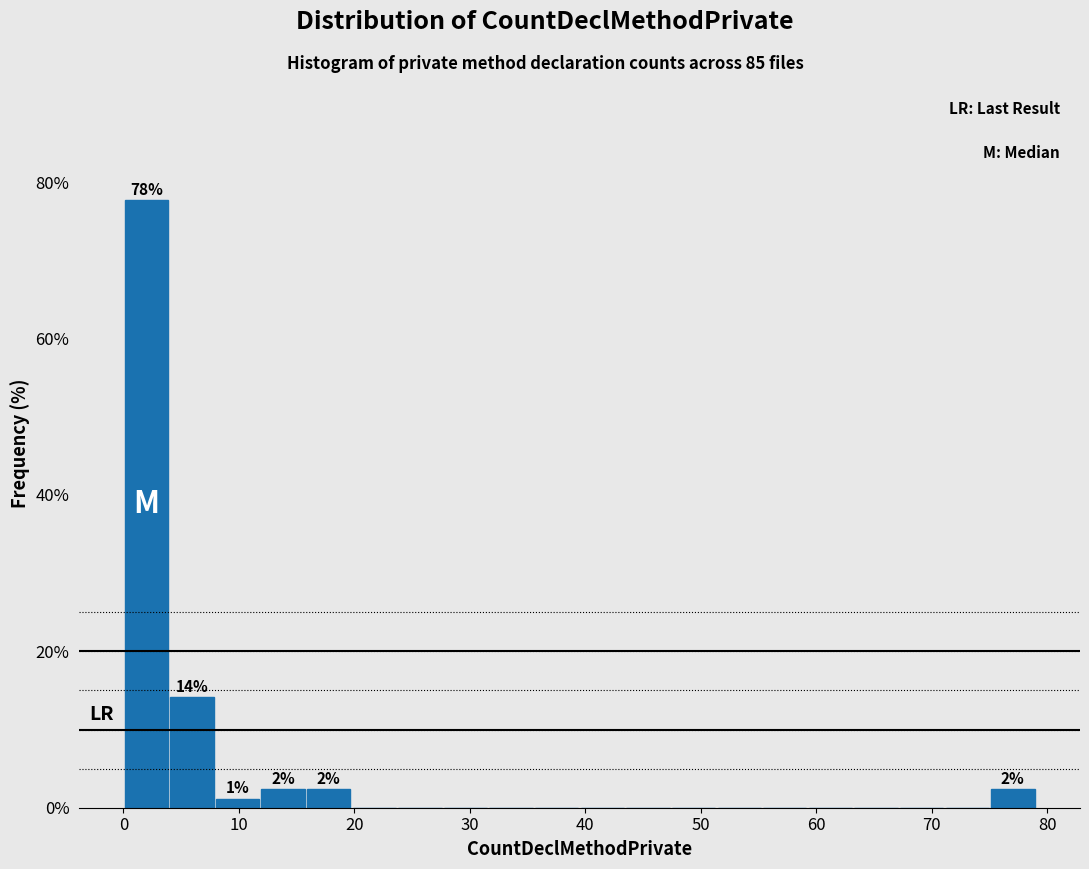

Around what value on the x-axis is the tallest bar? Give the approximate position of its centre, as read against the axis.

2